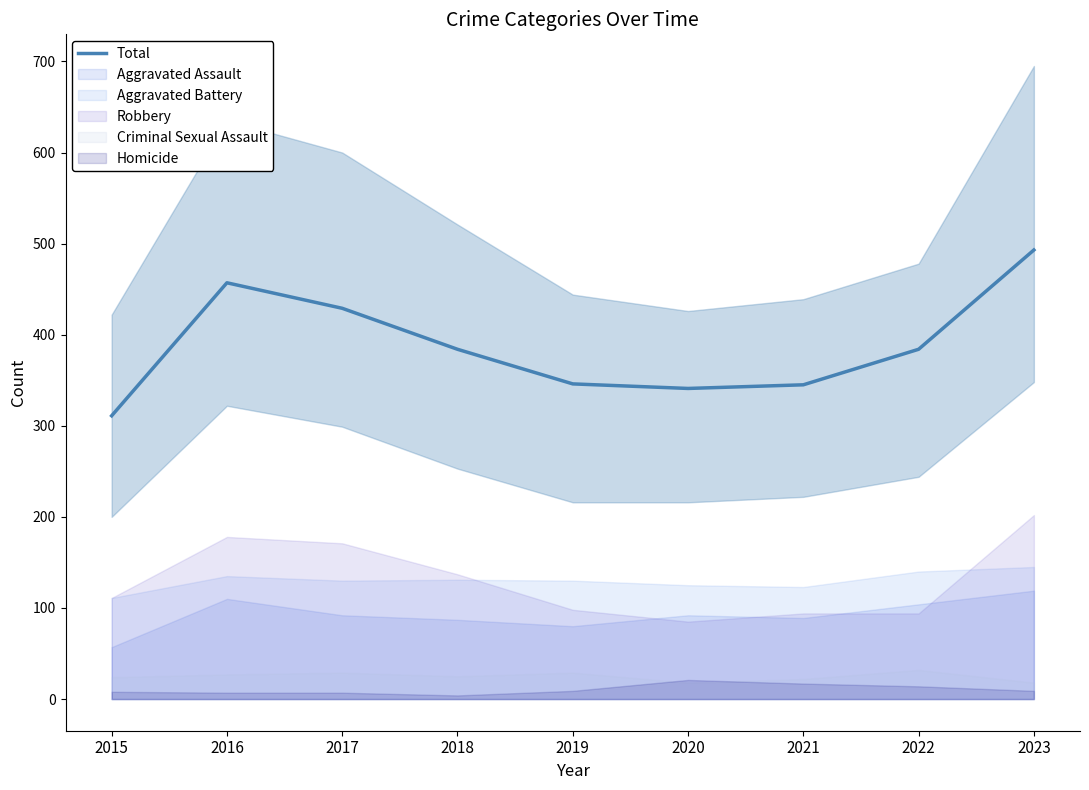

Where does the data first go above 384?

2016